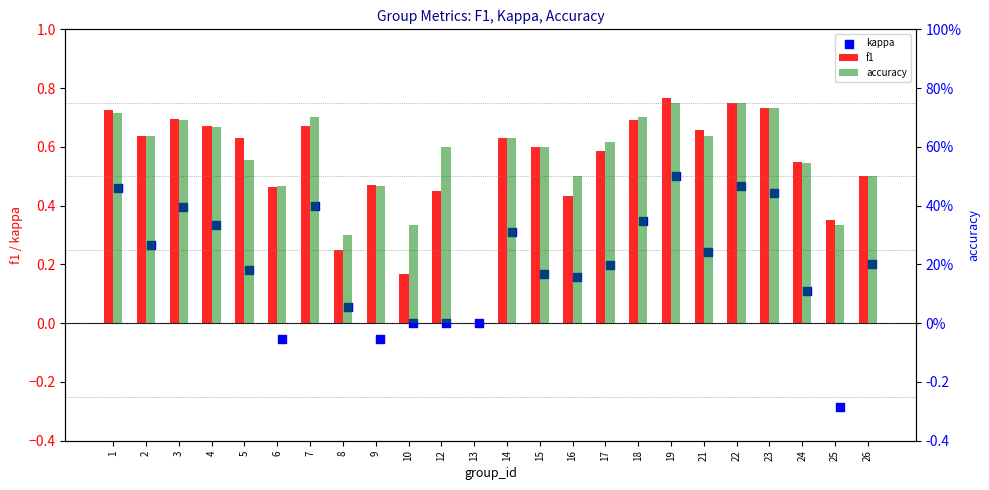

At which category is the sum across all series the highest?

19